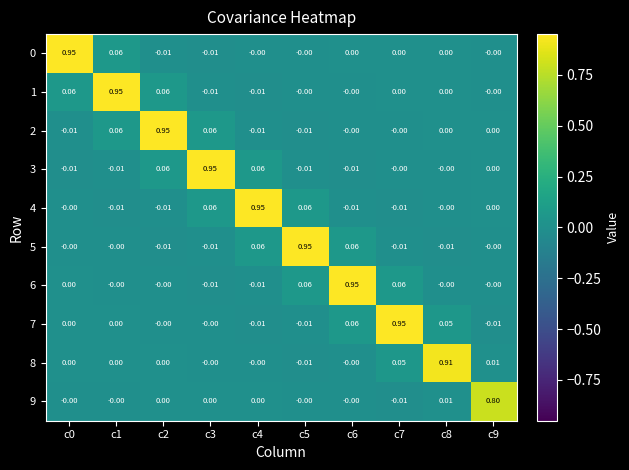

Is the value of 3 at c0 greater than the value of 7 at c1?

No